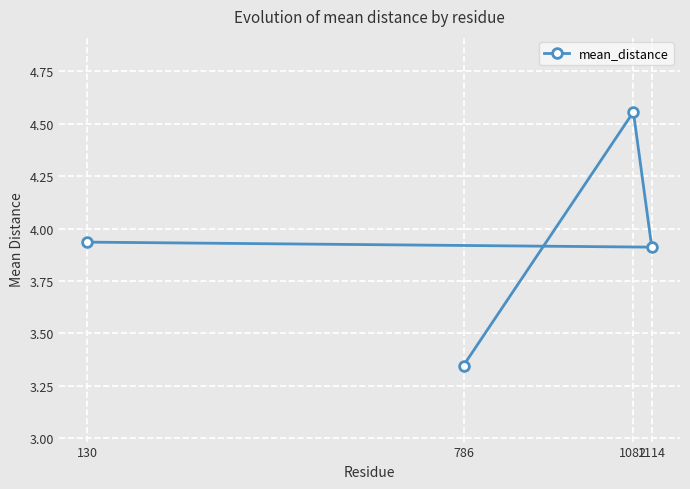

List the labels in order of value, smallest first.

786, 1114, 130, 1082